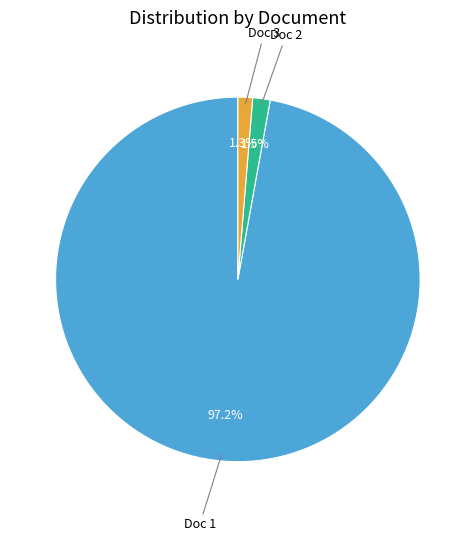

Is there a majority slice in this chart?

Yes